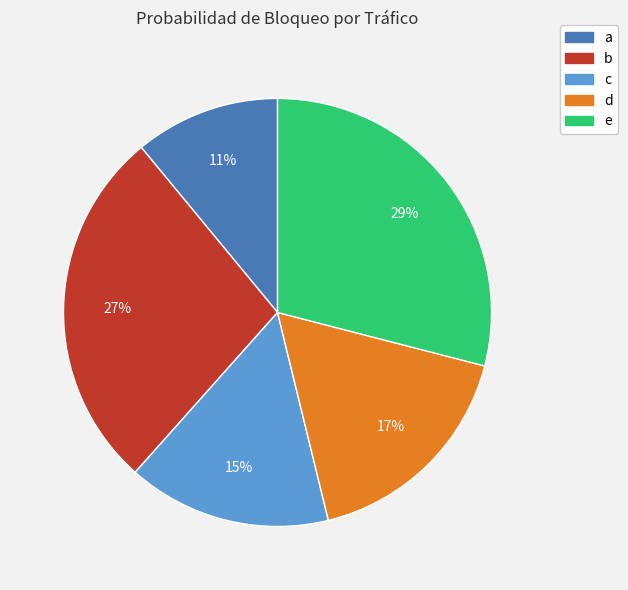

Does e represent more than half of the total?

No